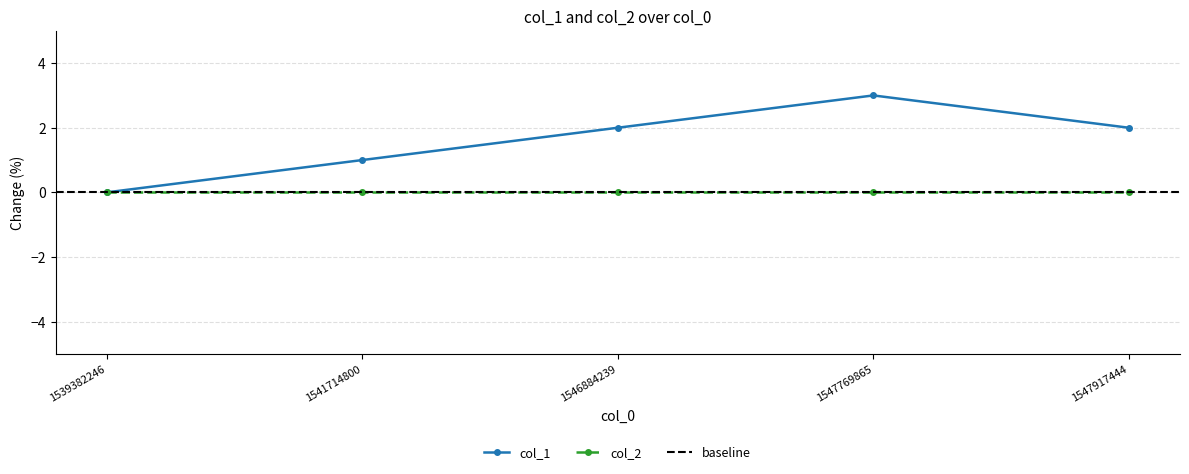

How many data points are above 2?

1